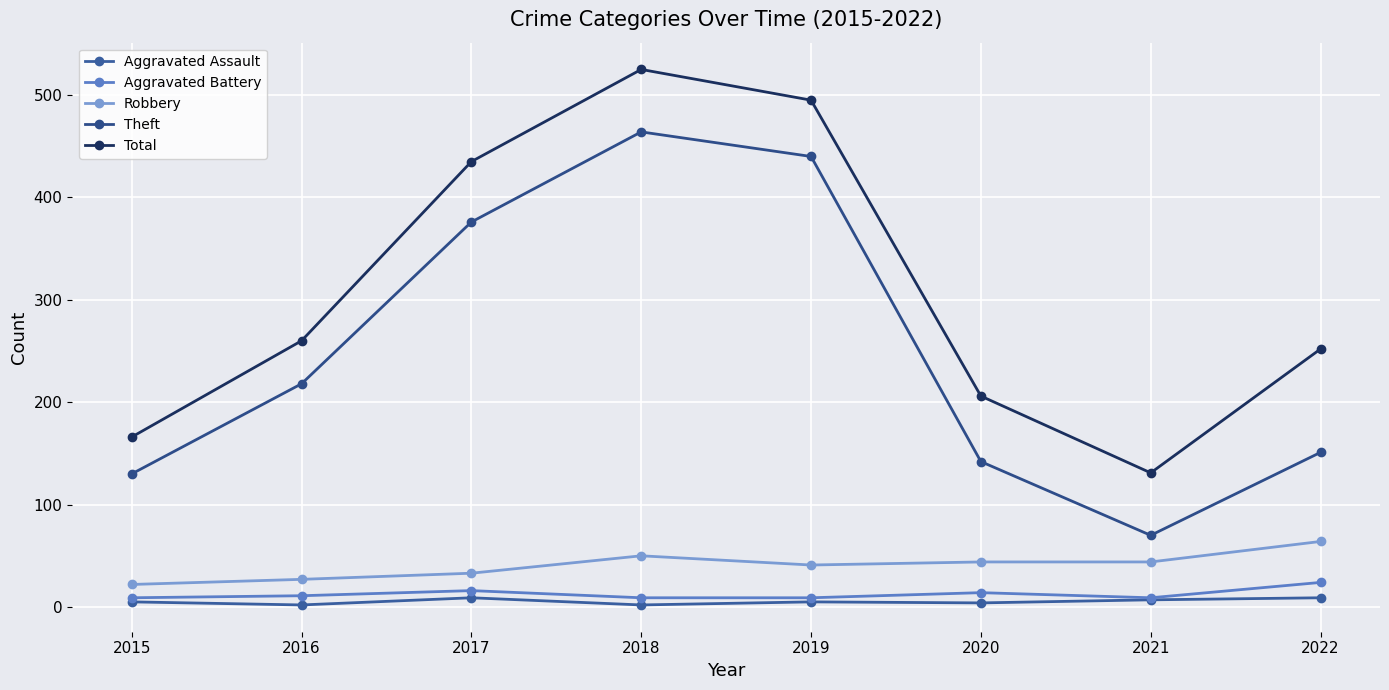

Reading left to right, list all the values displayed in this chart.

Aggravated Assault: 2015=5	2016=2	2017=9	2018=2	2019=5	2020=4	2021=7	2022=9
Aggravated Battery: 2015=9	2016=11	2017=16	2018=9	2019=9	2020=14	2021=9	2022=24
Robbery: 2015=22	2016=27	2017=33	2018=50	2019=41	2020=44	2021=44	2022=64
Theft: 2015=130	2016=218	2017=376	2018=464	2019=440	2020=142	2021=70	2022=151
Total: 2015=166	2016=260	2017=435	2018=525	2019=495	2020=206	2021=131	2022=252